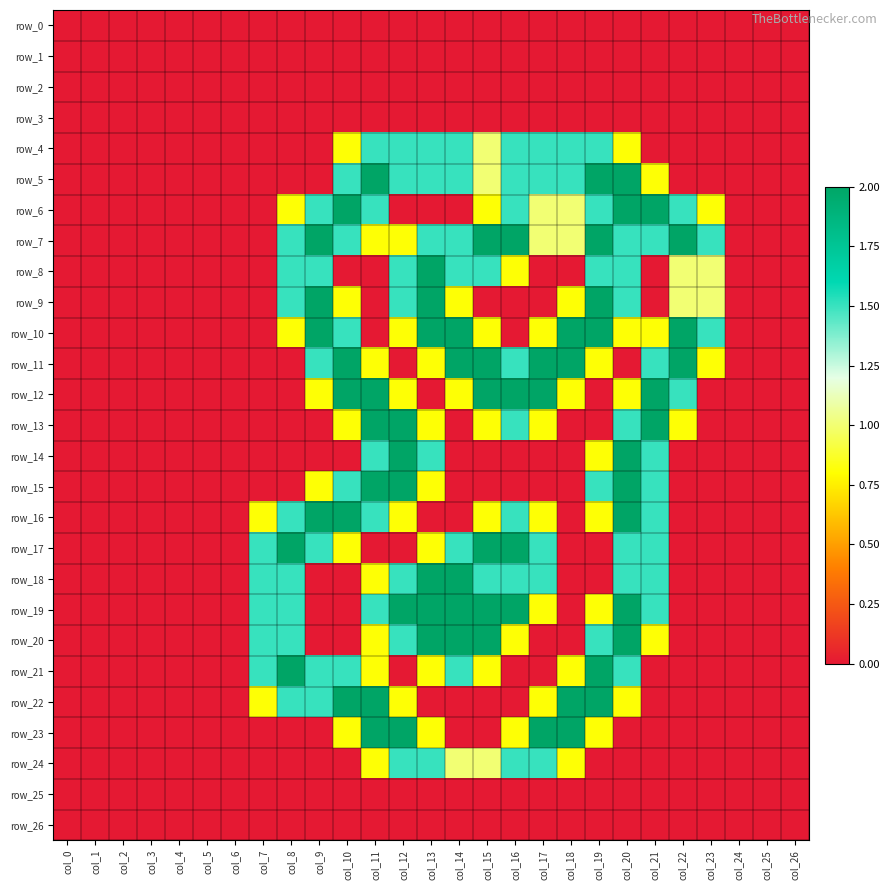

List the series in order of their peak value, lowest first.

row_0, row_1, row_2, row_3, row_25, row_26, row_4, row_24, row_5, row_6, row_7, row_8, row_9, row_10, row_11, row_12, row_13, row_14, row_15, row_16, row_17, row_18, row_19, row_20, row_21, row_22, row_23